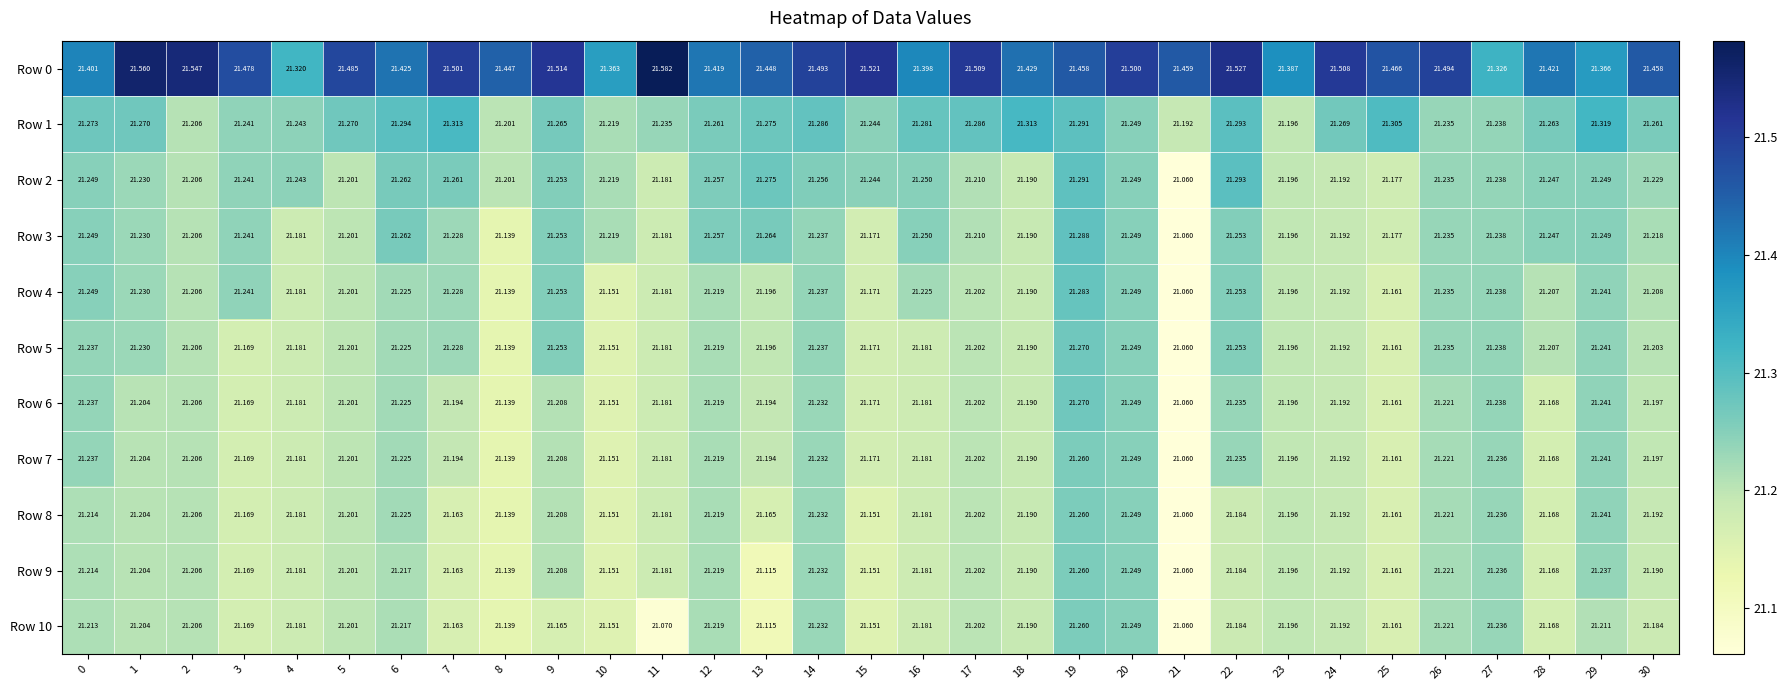

Is the value of Row 0 at 26 greater than the value of Row 9 at 10?

Yes